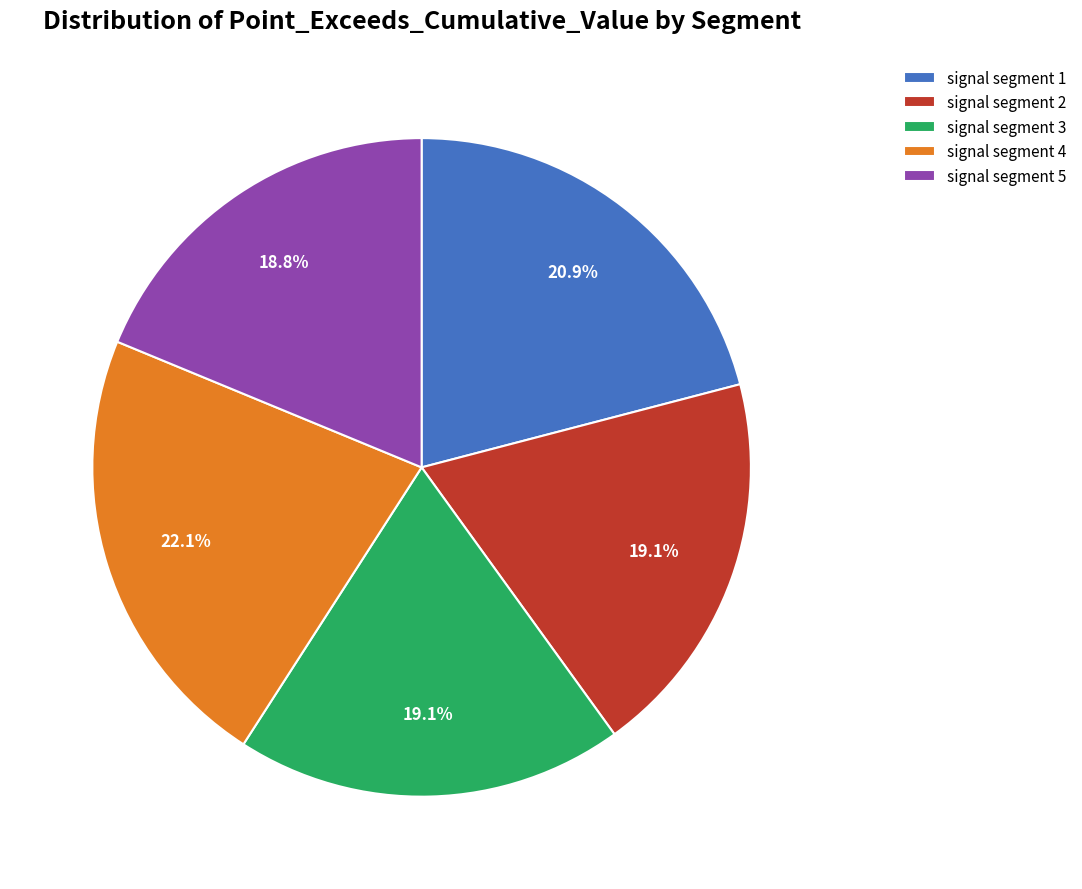

To the nearest percent, what percentage of the pie is signal segment 5?

19%